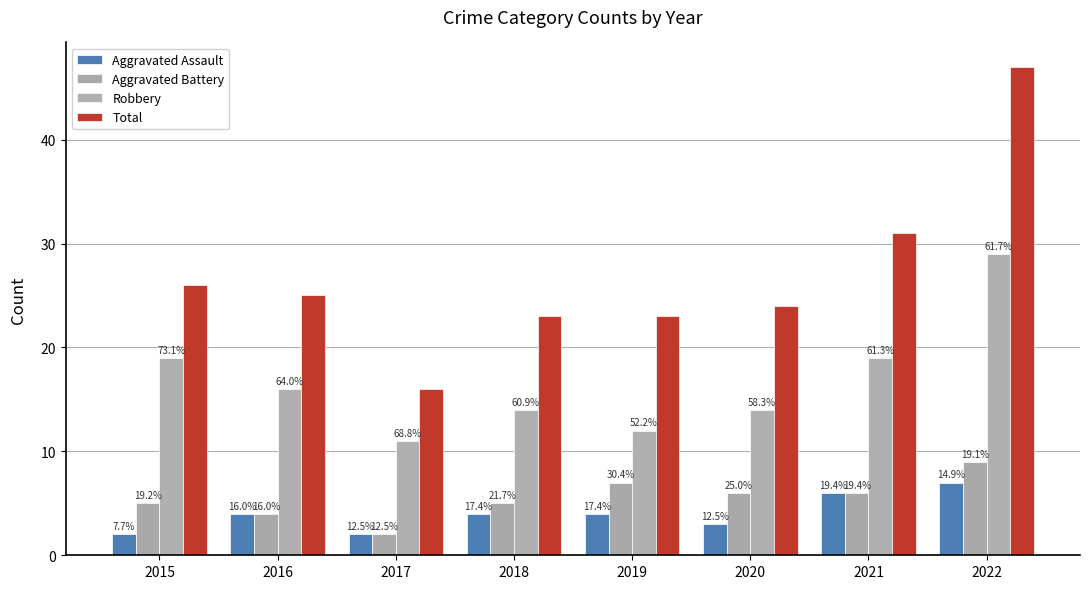

What are all the series names shown in the legend?

Aggravated Assault, Aggravated Battery, Robbery, Total